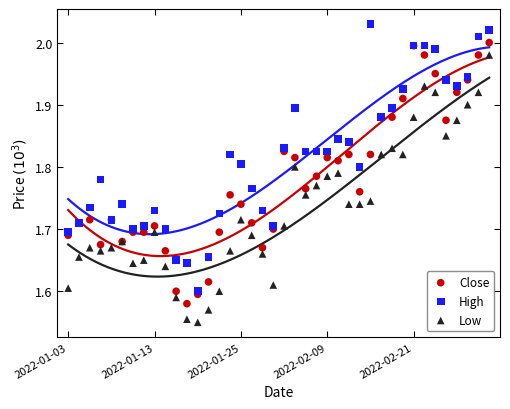

What are all the series names shown in the legend?

Close, High, Low